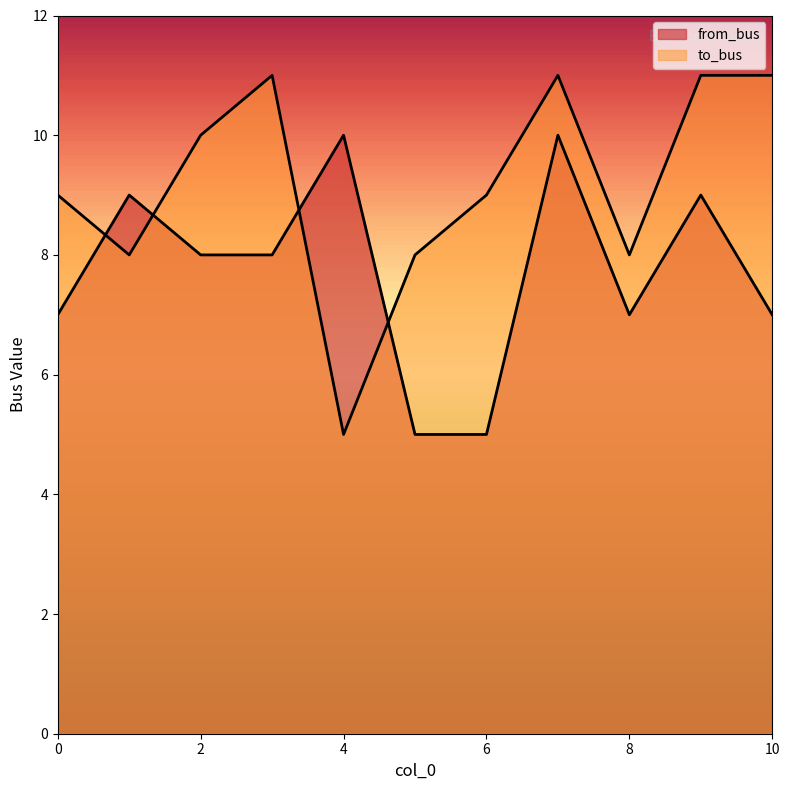

Which series changed the most between 2 and 5?

from_bus